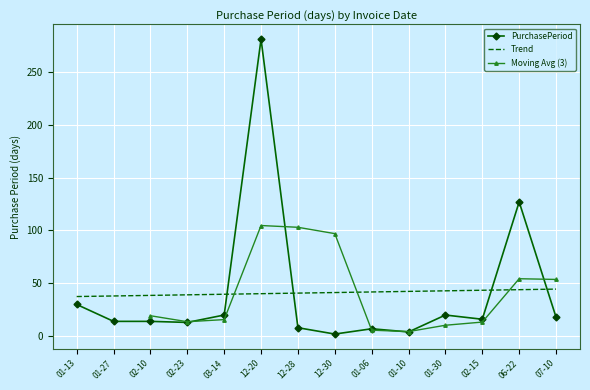

What is the average value?

41